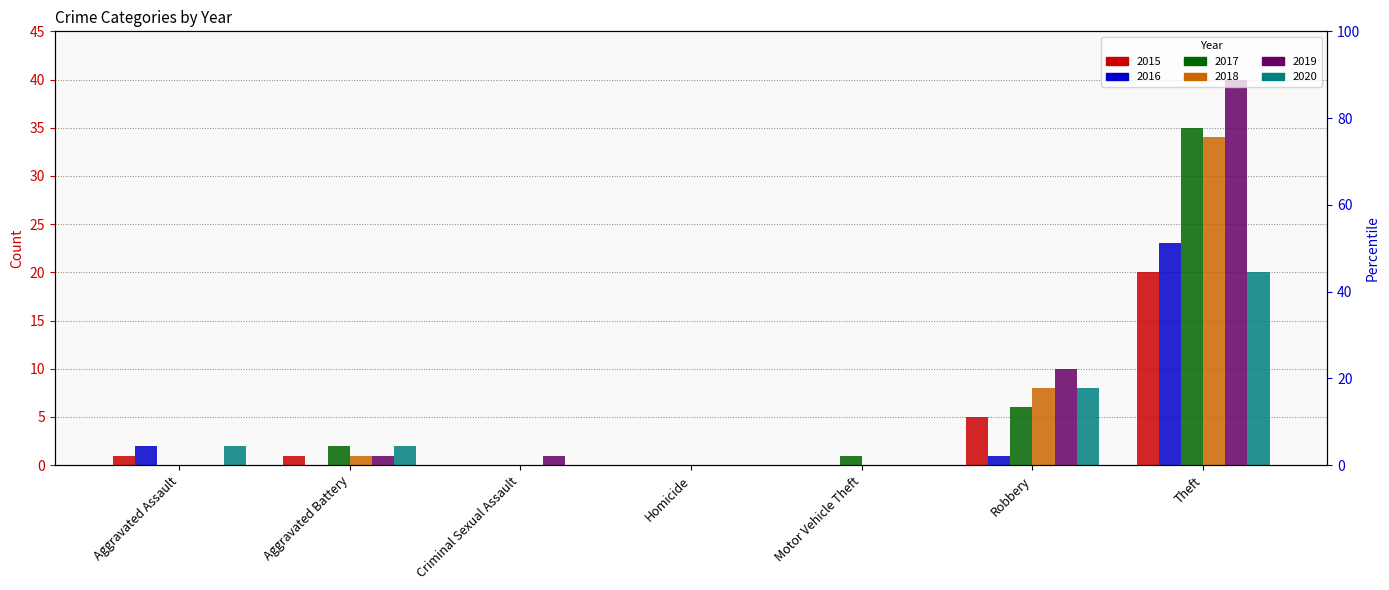

How many values in the 2016 series exceed 0?

3